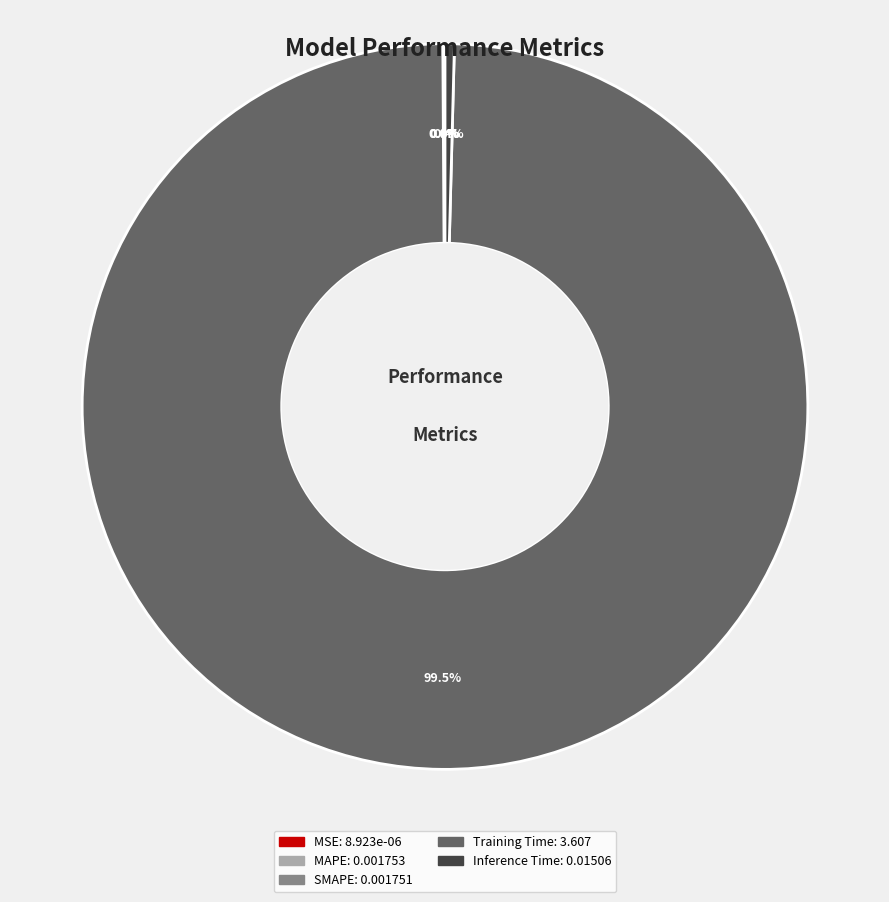

Which slice is the largest?

Training Time